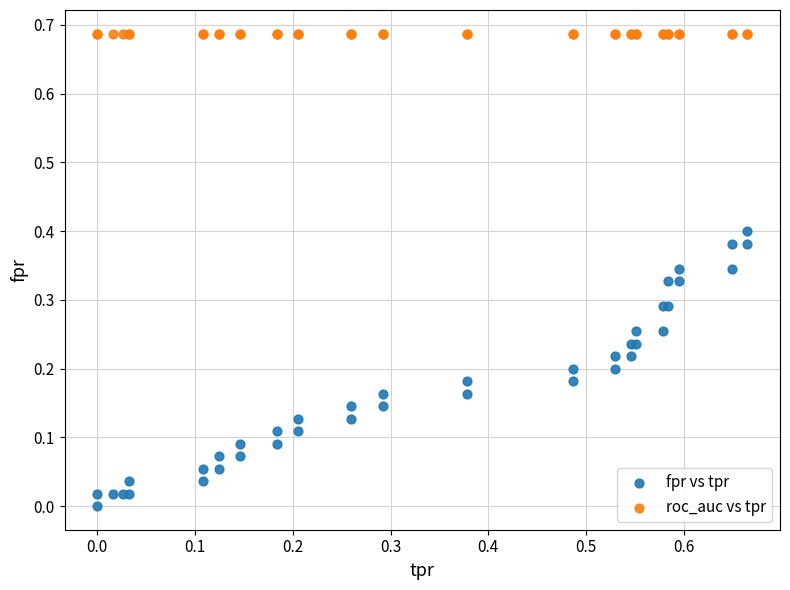

Which series reaches the minimum Y coordinate?

fpr vs tpr